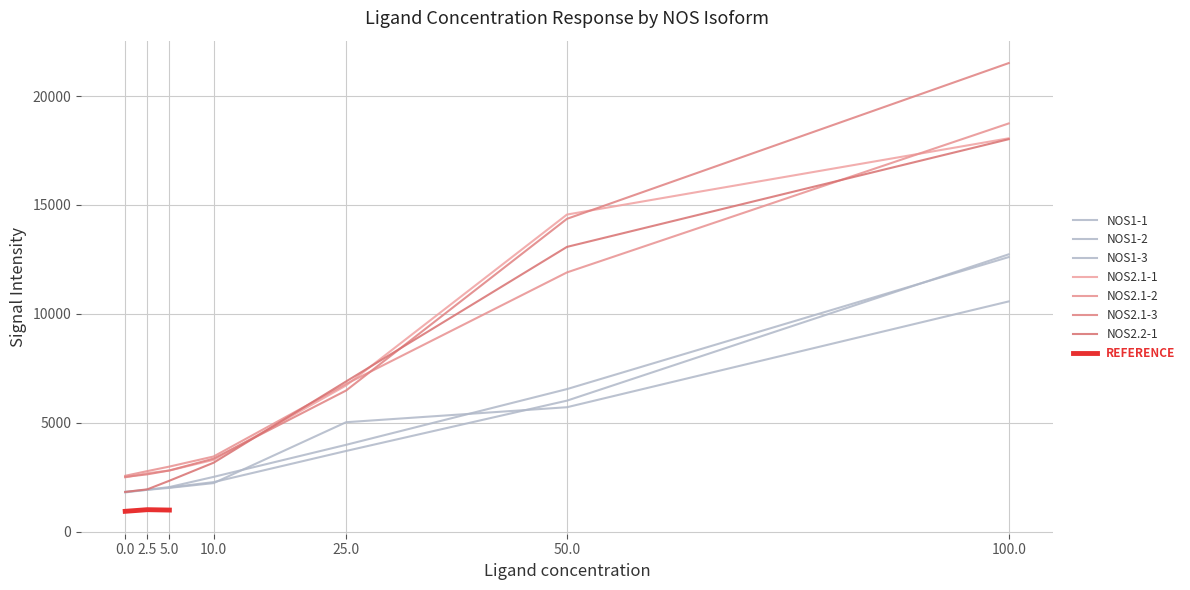

How many data points are above 2524?

3